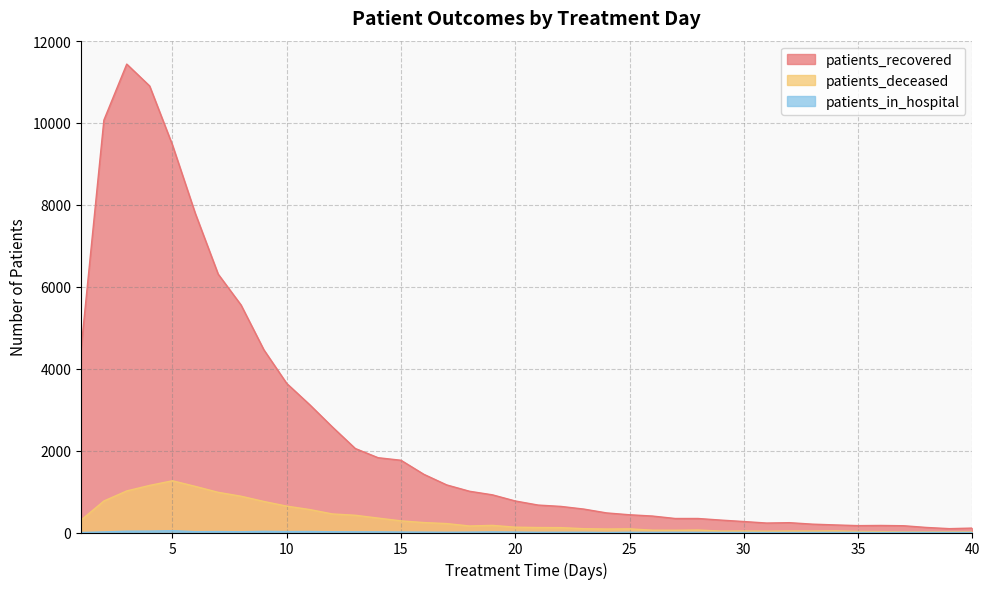

What is the approximate value of patients_deceased at 35?

26